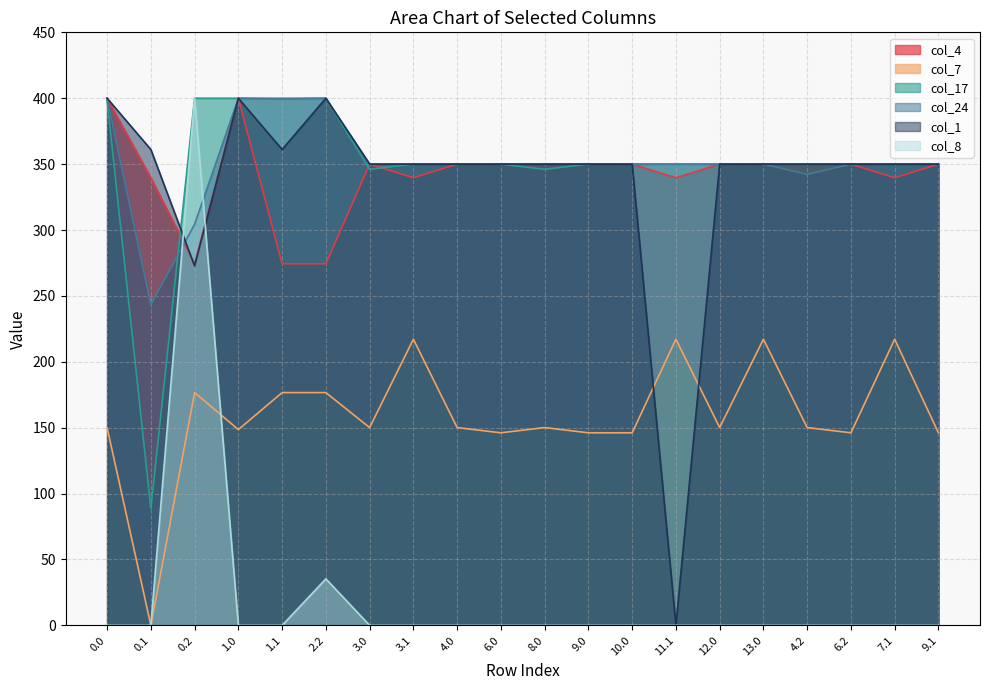

Is it true that col_7 equals 191.4 at 6.2?

False